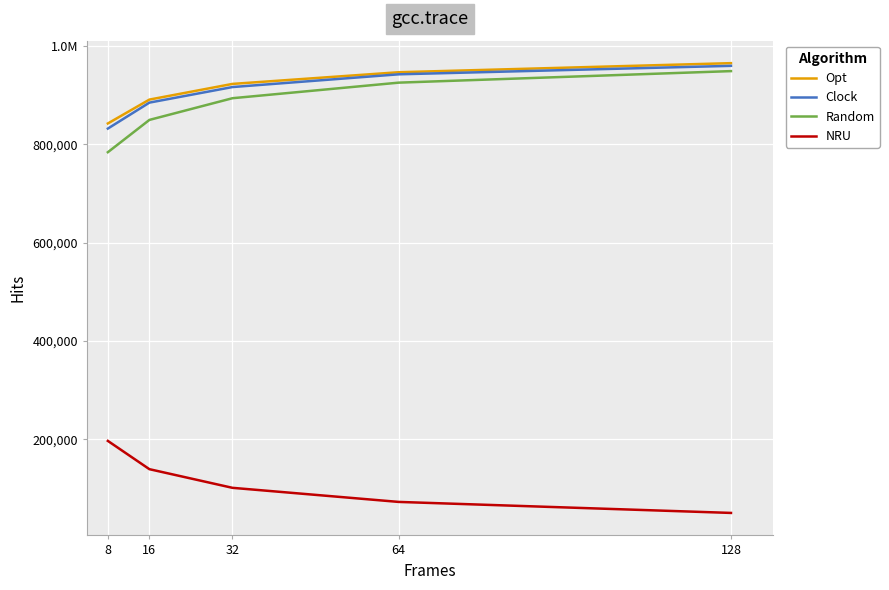

What is the difference between the Clock values at 8 and 32?

84431